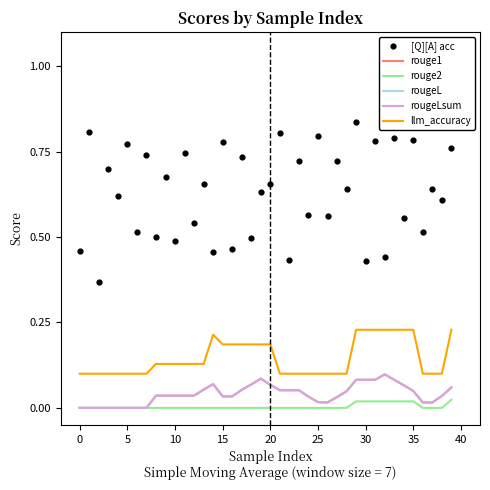

Which series reaches the minimum Y coordinate?

rouge1